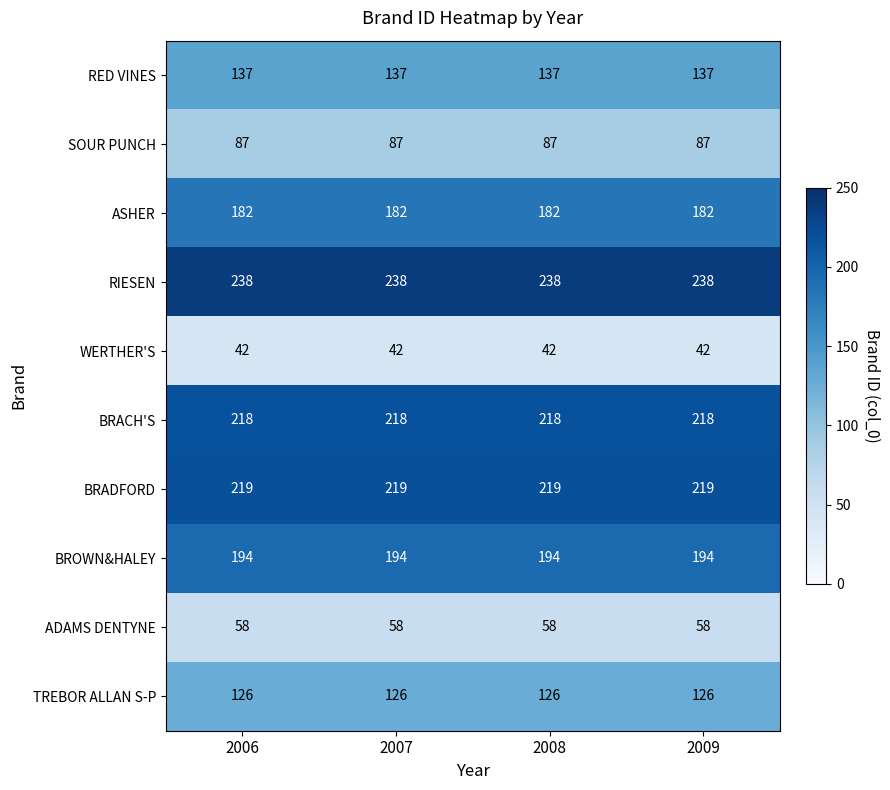

What value does the RED VINES series have at 2009?

137